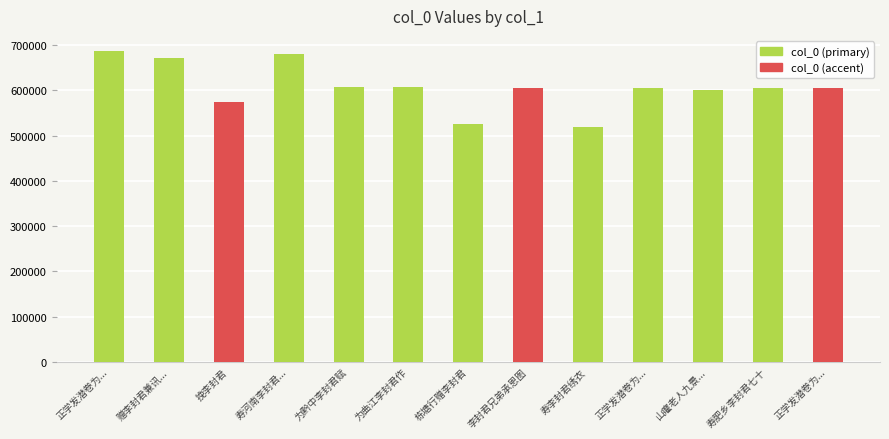

Where does the data first go above 605901?

正学发潜卷为韶州李封君作二首